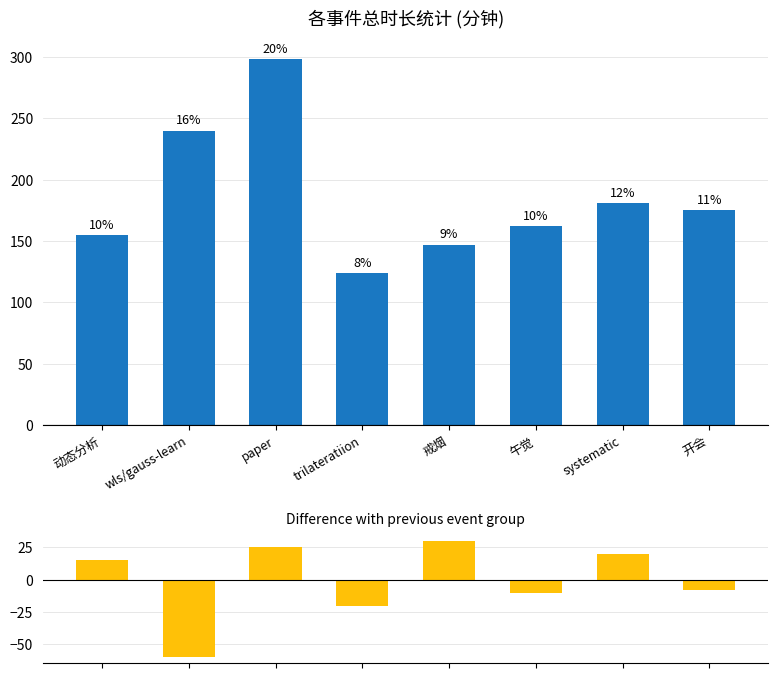

At which category is the sum across all series the highest?

paper